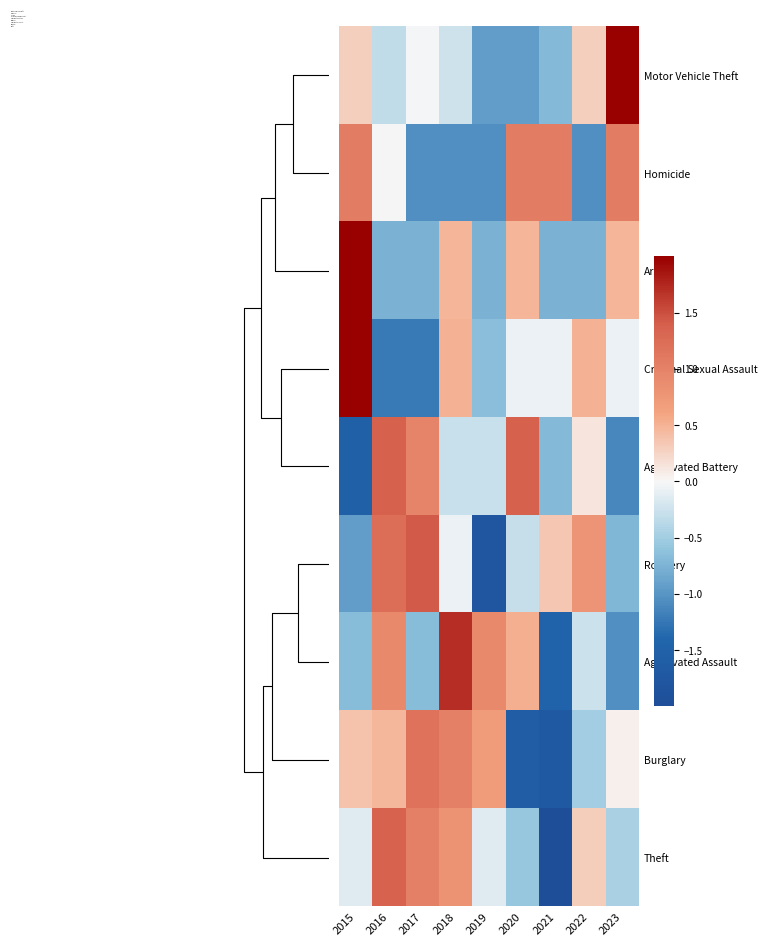

What is the minimum value shown in the chart?

-2.2